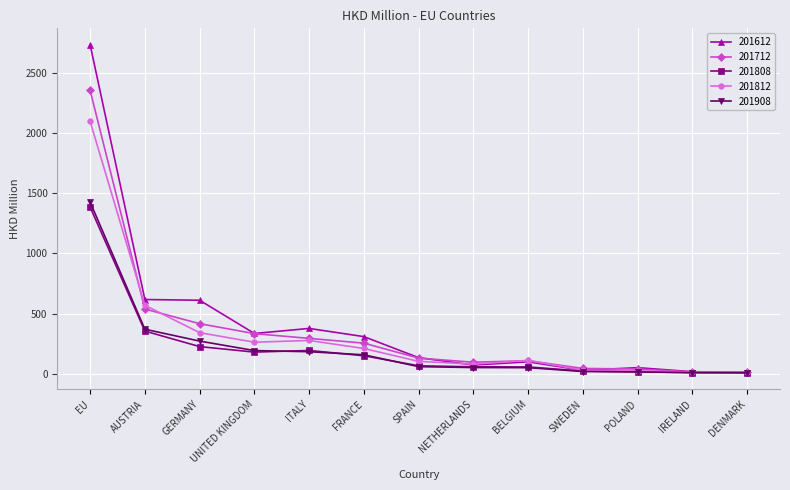

What is the total value across all series at POLAND?

146.7